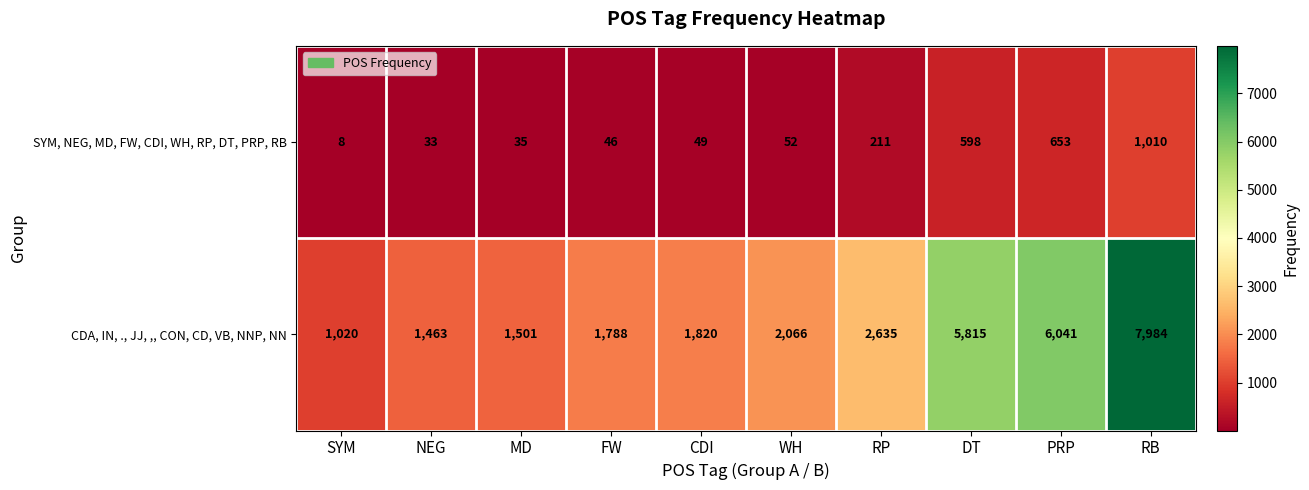

Is it true that SYM, NEG, MD, FW, CDI, WH, RP, DT, PRP, RB equals 35 at MD?

True